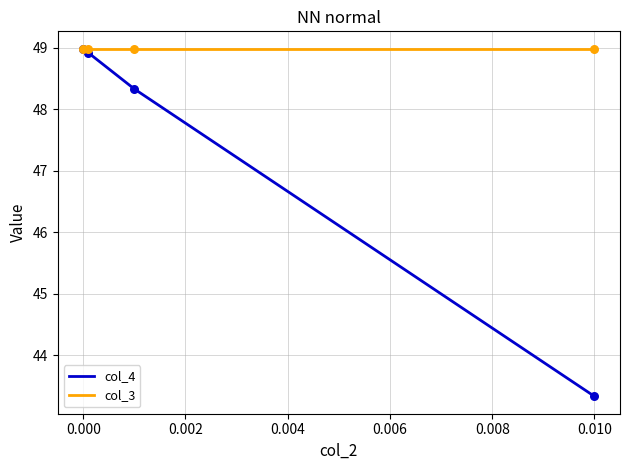

Which series has the widest spread of values?

col_4